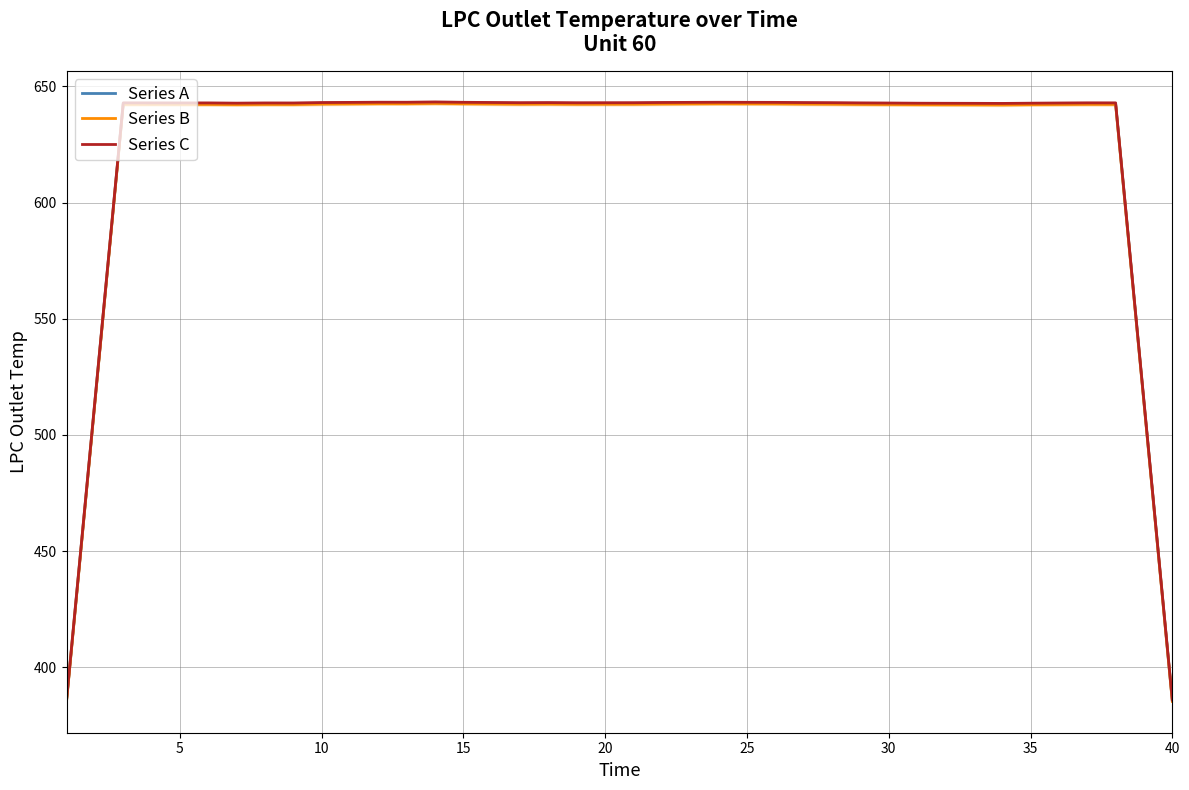

At how many categories does at least one series exceed 428?

38